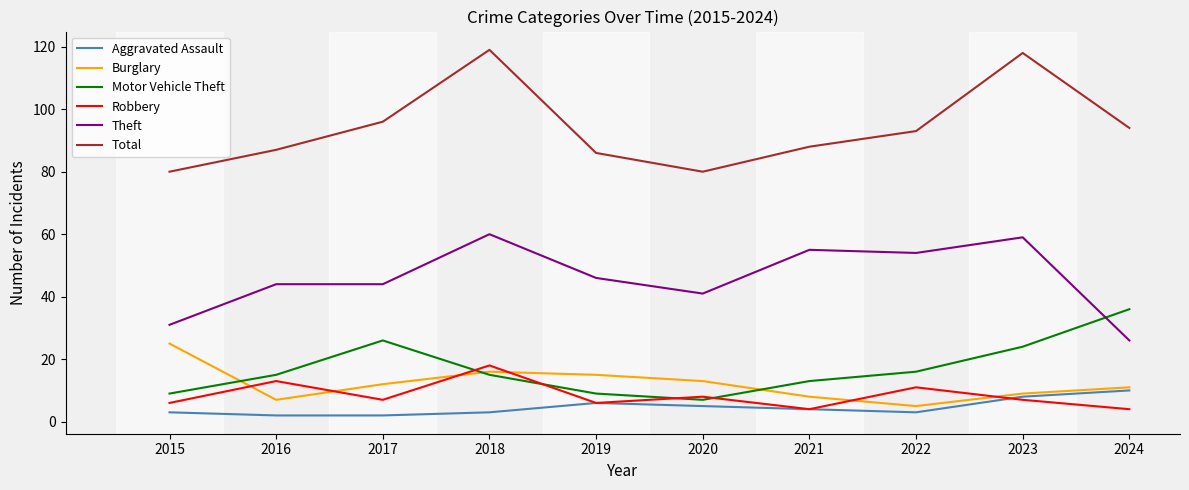

What is the smallest value displayed?

2